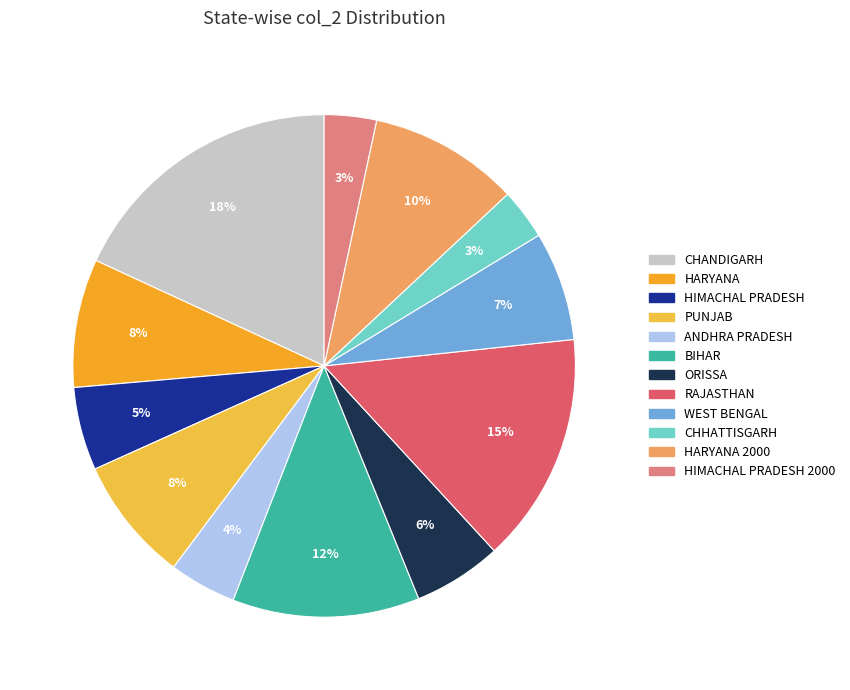

Does any single category account for the majority?

No